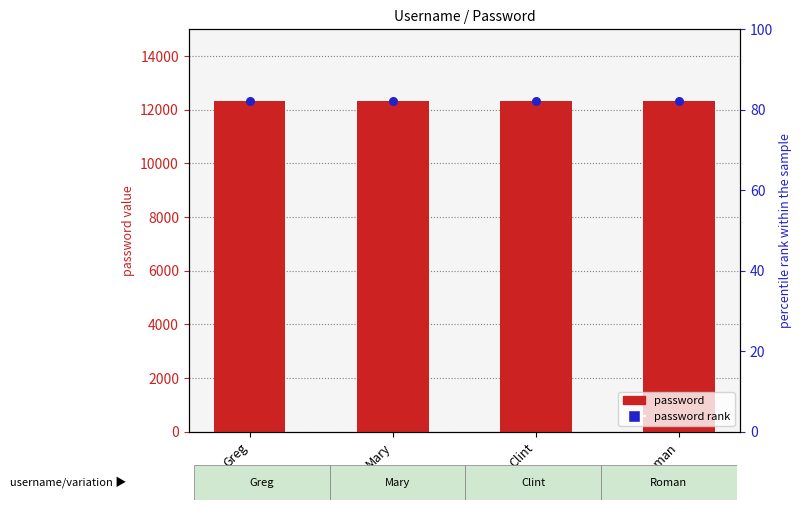

At how many categories does at least one series exceed 5555?

4